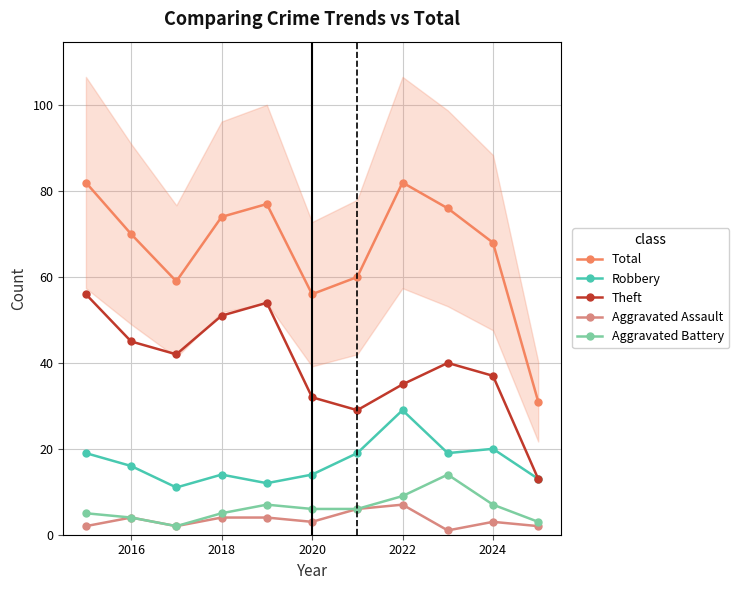

True or false: Aggravated Assault has more than 0 interior local peaks.

True